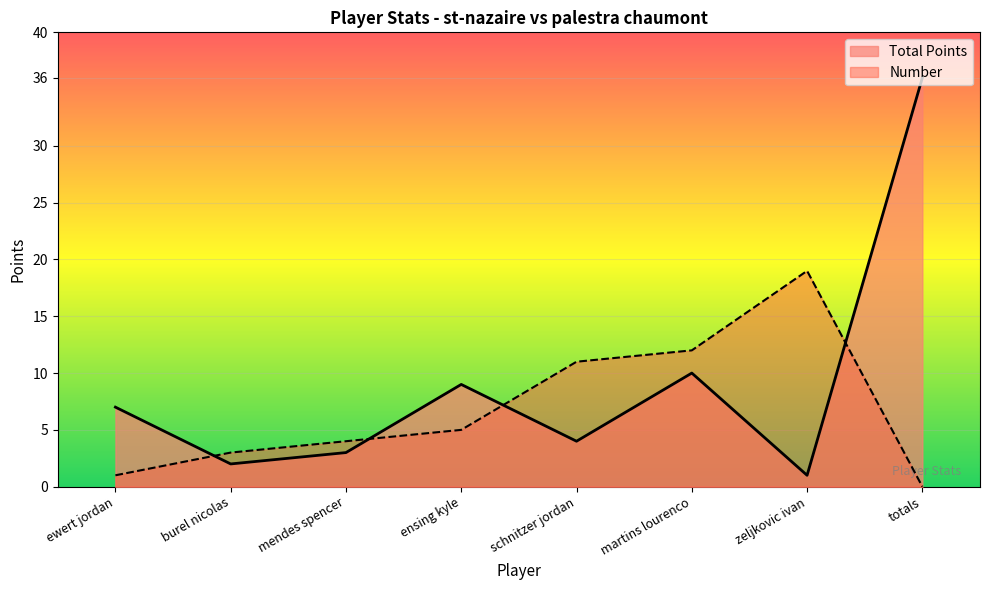

Rank the series at ensing kyle from lowest to highest value.

Number, Total Points